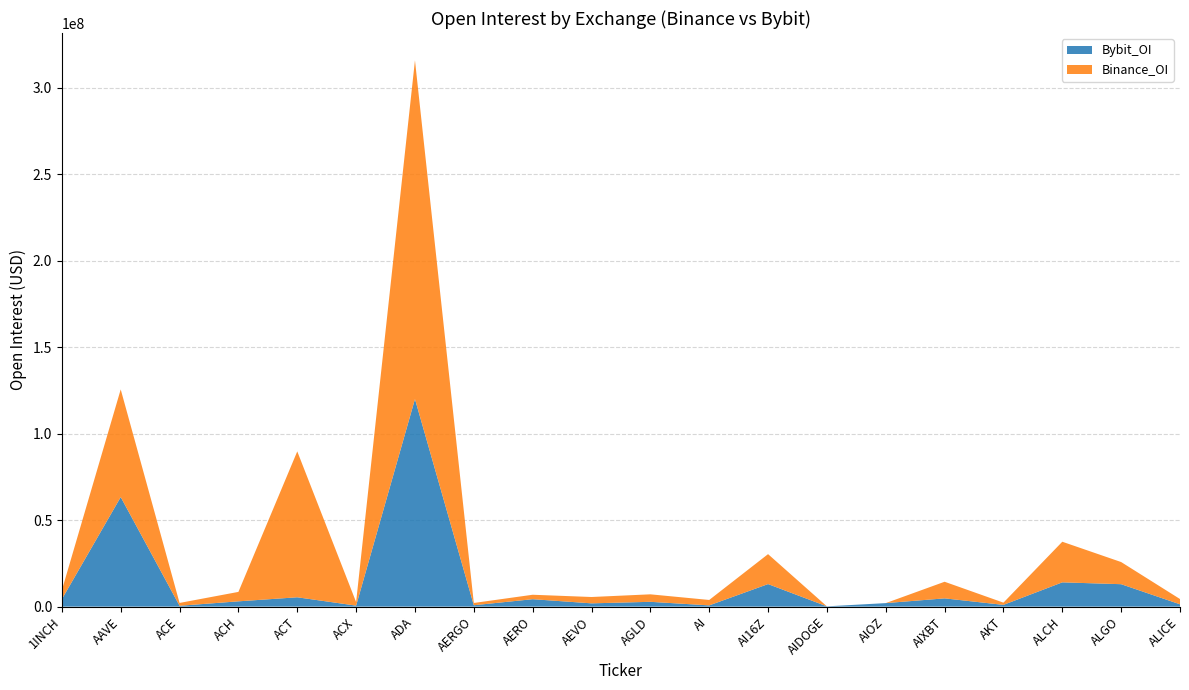

Reading left to right, what are all the values shown in this chart?

Bybit_OI: 4301764	63315802	488271	3057391	5395299	577983	119966657	791781	4295412	1894016	2775789	716441	13030589	160989	2030928	4774080	1011060	14029578	12962965	1339657
Binance_OI: 5192003	62225669	1643373	5452086	84324339	2043018	195770697	1319459	2565143	3668130	4330772	3133410	17308000	0	0	9597859	1288120	23475596	12799944	3049114